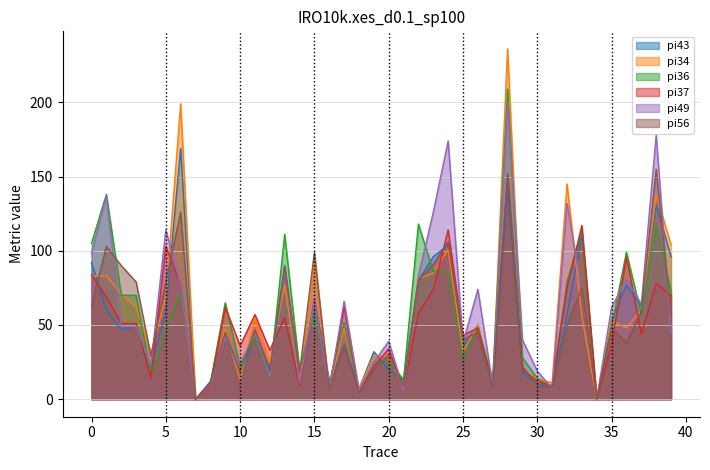

Reading left to right, list all the values displayed in this chart.

pi43: 0=92	1=60	2=47	3=49	4=22	5=59	6=169	7=0	8=12	9=45	10=13	11=44	12=21	13=90	14=10	15=66	16=12	17=35	18=7	19=32	20=20	21=13	22=80	23=96	24=104	25=35	26=50	27=8	28=141	29=18	30=10	31=9	32=57	33=112	34=0	35=53	36=77	37=63	38=131	39=96
pi34: 0=83	1=83	2=71	3=62	4=31	5=69	6=199	7=0	8=9	9=47	10=13	11=55	12=25	13=77	14=11	15=92	16=8	17=48	18=7	19=29	20=29	21=8	22=81	23=85	24=101	25=32	26=50	27=10	28=236	29=20	30=14	31=11	32=145	33=56	34=0	35=53	36=48	37=60	38=138	39=104
pi36: 0=105	1=138	2=70	3=70	4=16	5=46	6=73	7=0	8=11	9=65	10=22	11=42	12=15	13=111	14=20	15=58	16=11	17=52	18=5	19=25	20=26	21=13	22=118	23=86	24=86	25=27	26=48	27=13	28=209	29=28	30=14	31=8	32=79	33=114	34=0	35=49	36=99	37=57	38=117	39=73
pi37: 0=84	1=69	2=51	3=51	4=14	5=103	6=77	7=0	8=9	9=62	10=36	11=57	12=33	13=55	14=9	15=67	16=7	17=62	18=5	19=22	20=34	21=7	22=58	23=74	24=114	25=43	26=48	27=10	28=150	29=20	30=12	31=9	32=75	33=117	34=0	35=37	36=96	37=44	38=78	39=70
pi49: 0=98	1=137	2=49	3=49	4=23	5=114	6=77	7=0	8=10	9=42	10=24	11=44	12=16	13=87	14=11	15=66	16=7	17=66	18=6	19=25	20=39	21=6	22=83	23=126	24=174	25=38	26=74	27=9	28=200	29=40	30=19	31=7	32=132	33=72	34=0	35=62	36=81	37=64	38=178	39=45
pi56: 0=63	1=103	2=90	3=79	4=29	5=79	6=126	7=0	8=11	9=45	10=18	11=47	12=19	13=89	14=18	15=99	16=6	17=37	18=4	19=20	20=30	21=9	22=80	23=91	24=106	25=40	26=45	27=8	28=152	29=22	30=9	31=8	32=50	33=75	34=0	35=48	36=38	37=59	38=155	39=56